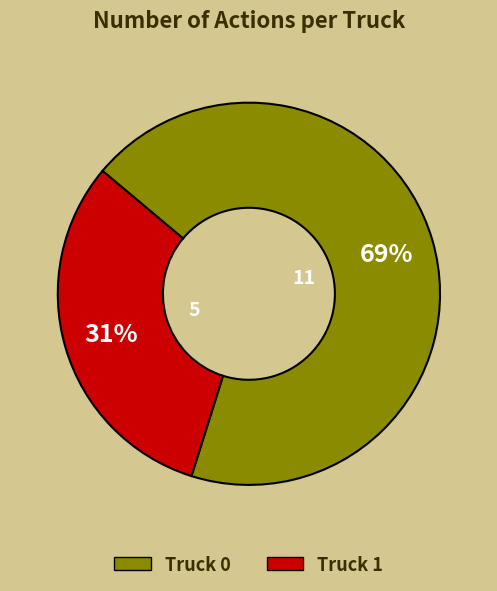

To the nearest percent, what is the combined percentage of Truck 0 and Truck 1?

100%